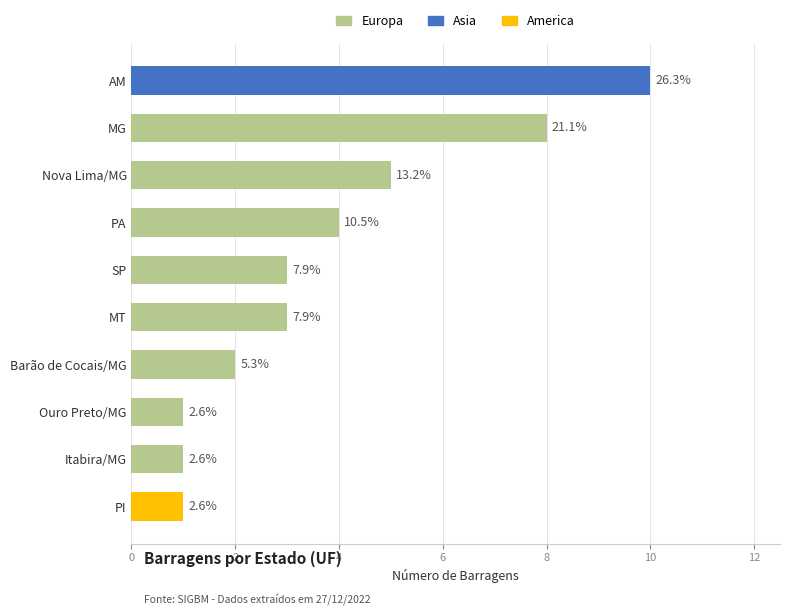

How many bars are there in total?

10